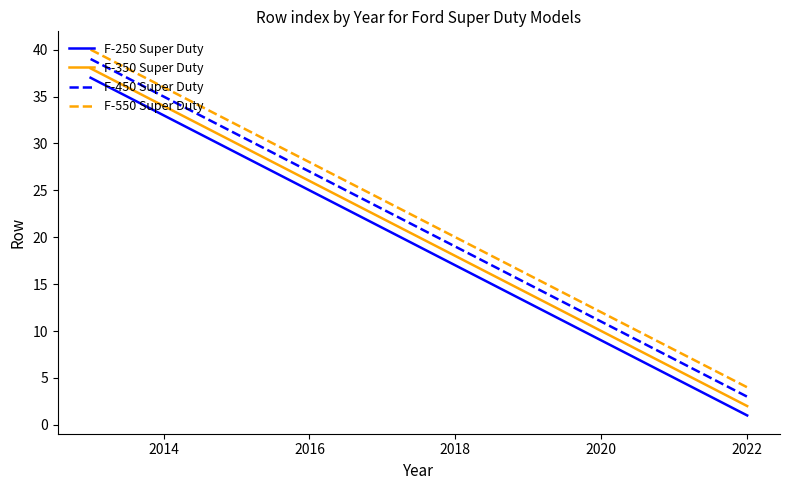

Reading left to right, transcribe all the data shown in this chart.

F-250 Super Duty: 37	33	29	25	21	17	13	9	5	1
F-350 Super Duty: 38	34	30	26	22	18	14	10	6	2
F-450 Super Duty: 39	35	31	27	23	19	15	11	7	3
F-550 Super Duty: 40	36	32	28	24	20	16	12	8	4